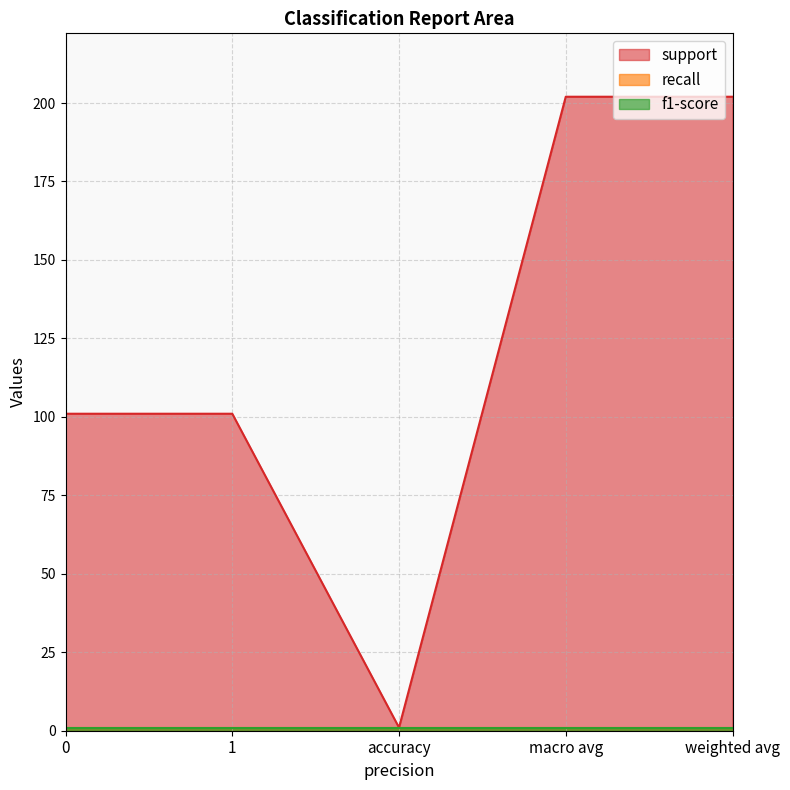

Which series changed the most between macro avg and weighted avg?

support